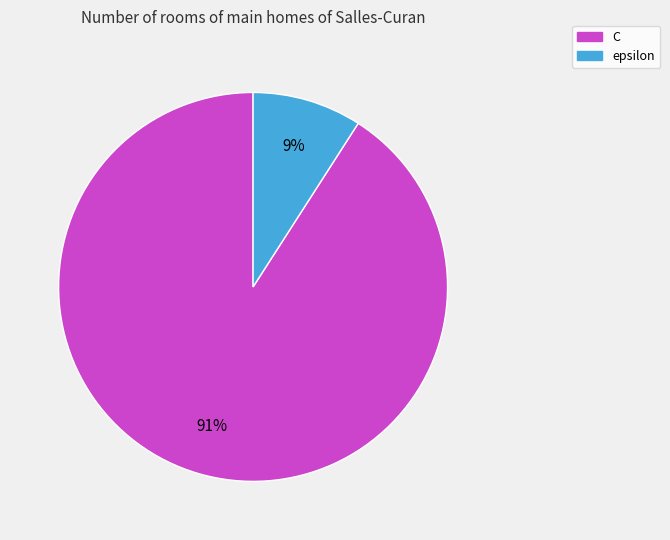

Count the number of slices in the pie.

2